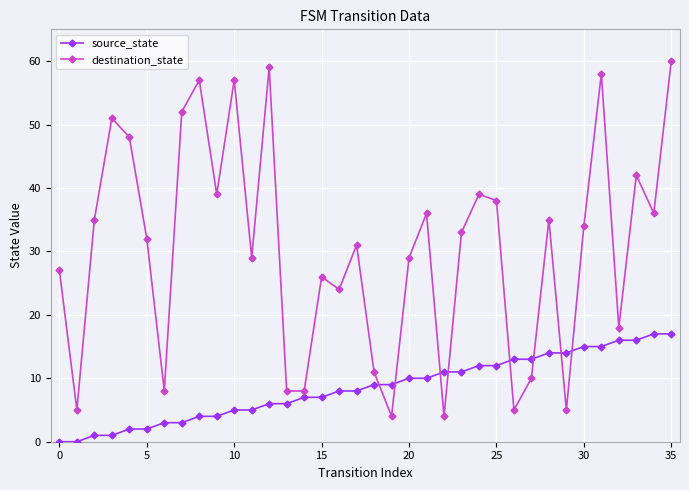

What is the sum of all source_state values?

306